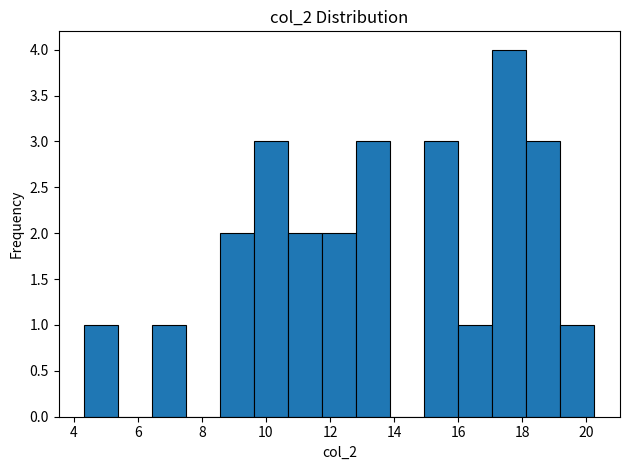

Which range on the x-axis has the tallest bar?

17.0 to 18.2